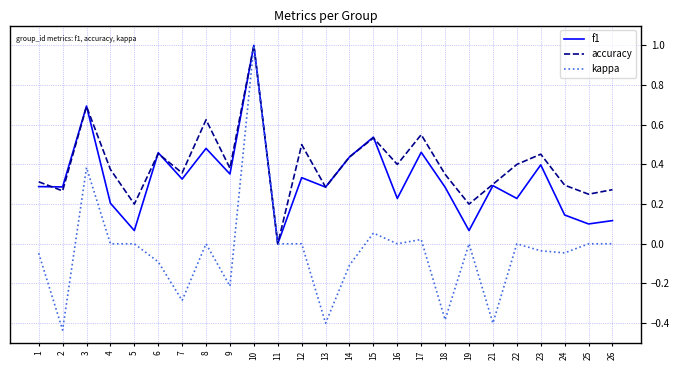

Which category has the highest value in the f1 series?

10